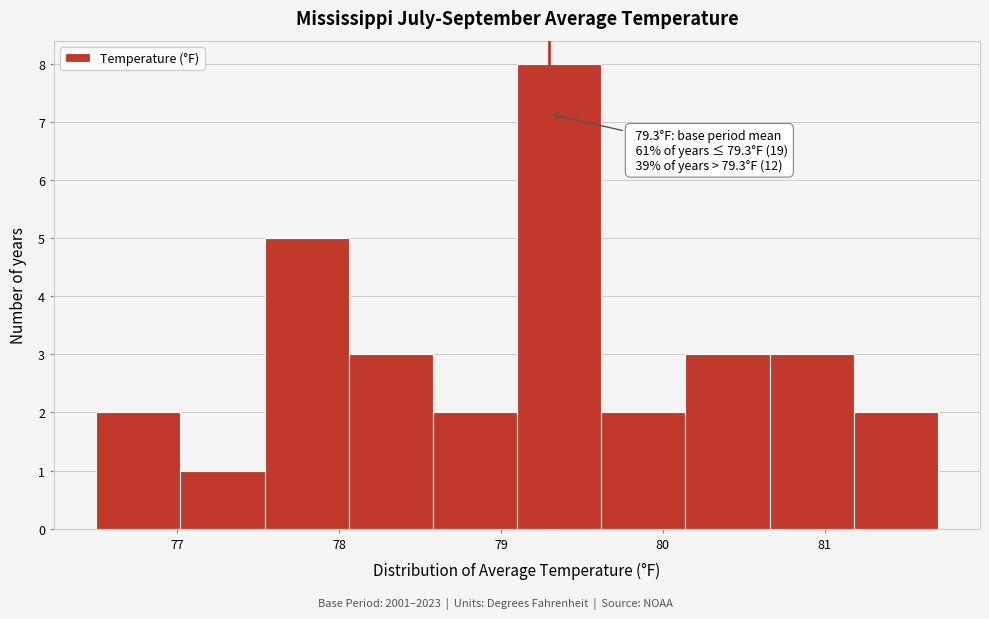

Which range on the x-axis has the tallest bar?

79.10 to 79.62